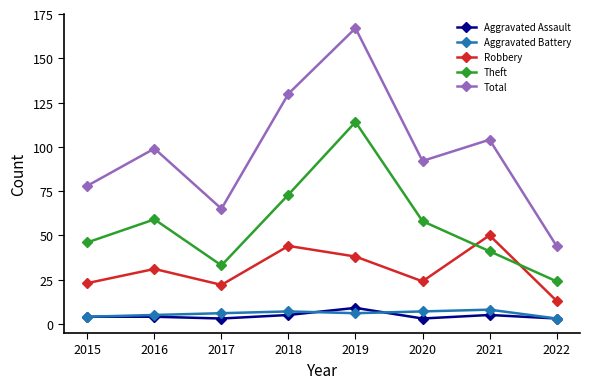

Reading left to right, extract all data points from this chart.

Aggravated Assault: 4	4	3	5	9	3	5	3
Aggravated Battery: 4	5	6	7	6	7	8	3
Robbery: 23	31	22	44	38	24	50	13
Theft: 46	59	33	73	114	58	41	24
Total: 78	99	65	130	167	92	104	44